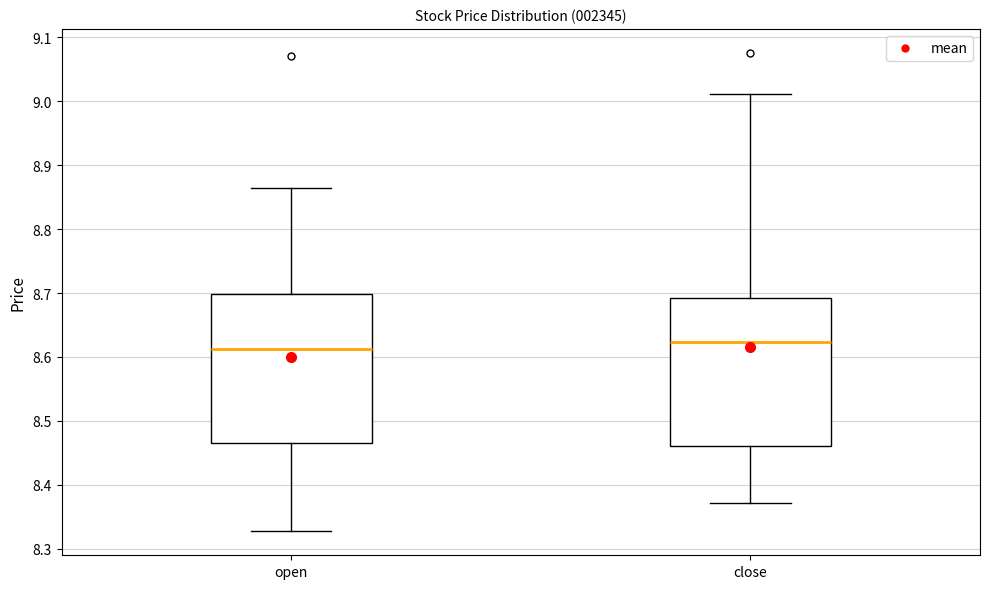

Where does the upper whisker of the box for close end on the y-axis? The values are not printed on the chart, so give them approximately, as read against the axis.

9.01